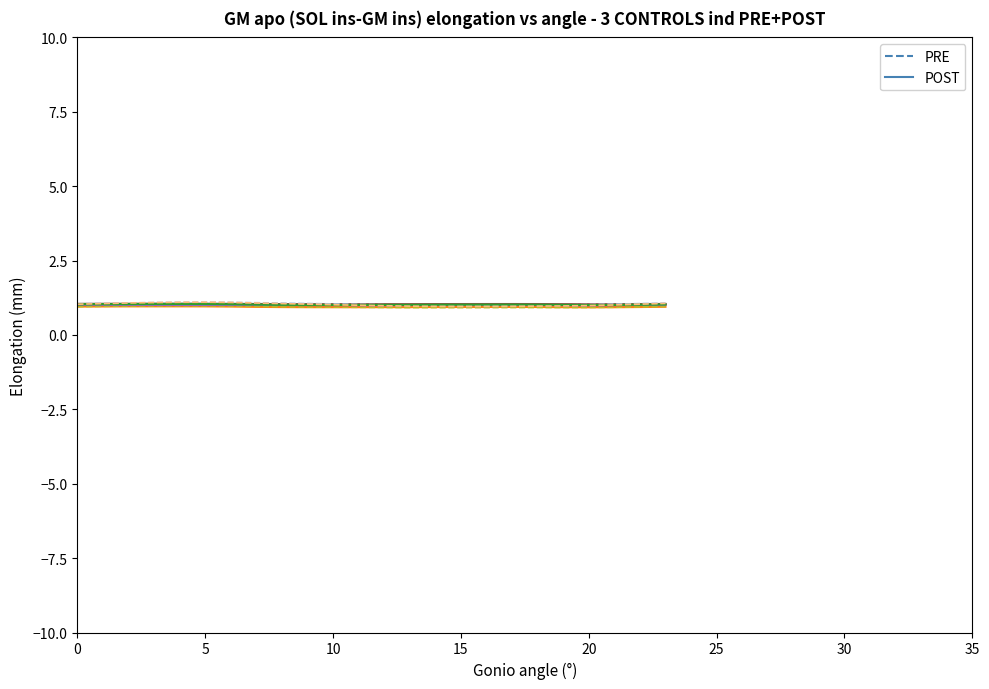

What is the greatest value displayed?

1.1